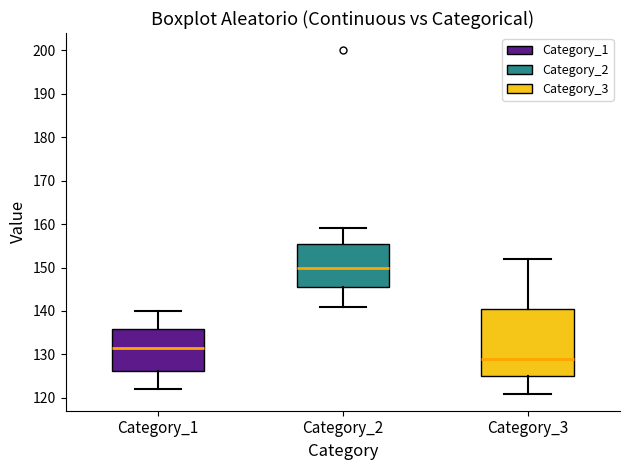

Reading left to right, transcribe this box plot: for each box, give where its median line is, the range the box spans, and where its two whiskers end, as read against the y-axis. The values are not printed on the chart, so give them approximately, as read against the axis.

Category_1: median 132, box 126 to 136, whiskers 122 to 140
Category_2: median 150, box 146 to 156, whiskers 141 to 159
Category_3: median 129, box 125 to 141, whiskers 121 to 152